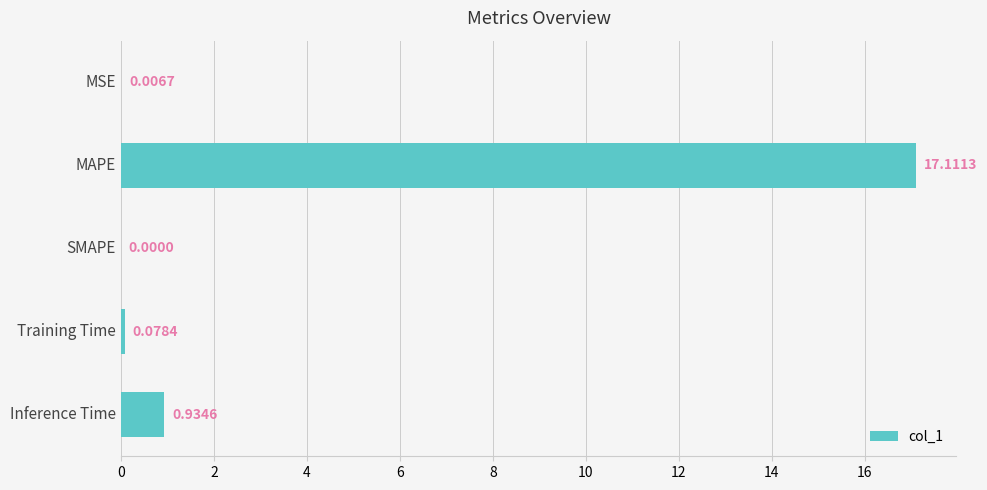

What is the greatest value displayed?

17.1